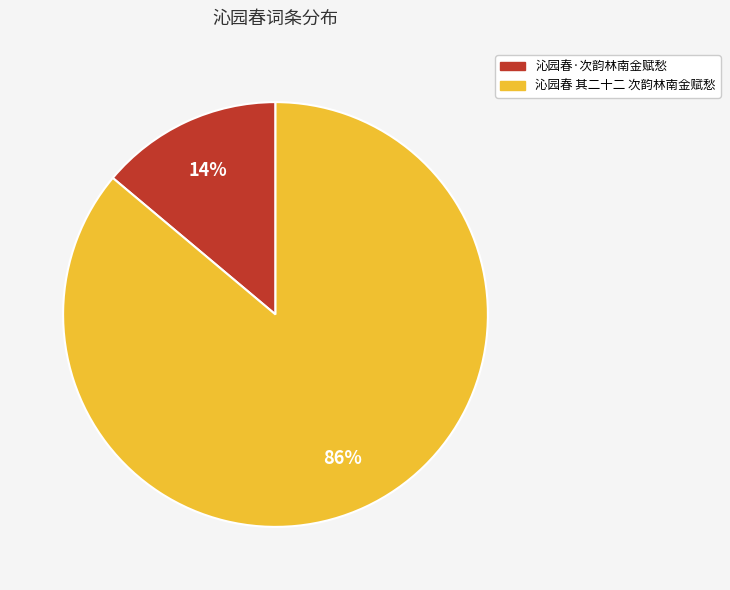

Is the sum of 沁园春 其二十二 次韵林南金赋愁 and 沁园春·次韵林南金赋愁 greater than half?

Yes